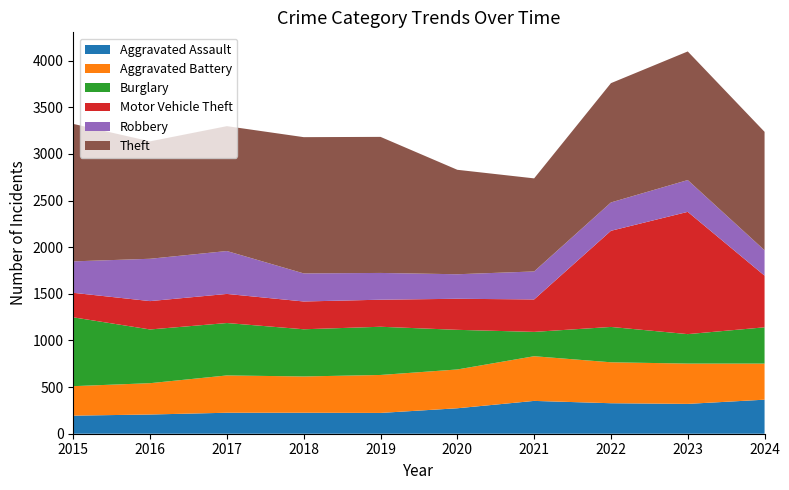

Reading right to left, what are all the values shown in this chart?

Aggravated Assault: 365	320	327	352	273	223	225	225	206	194
Aggravated Battery: 387	432	439	479	416	407	389	400	336	316
Burglary: 389	316	379	261	425	517	506	562	576	738
Motor Vehicle Theft: 554	1311	1031	348	333	290	298	312	304	263
Robbery: 272	341	304	300	263	287	301	460	454	337
Theft: 1270	1379	1279	998	1120	1459	1461	1339	1259	1474